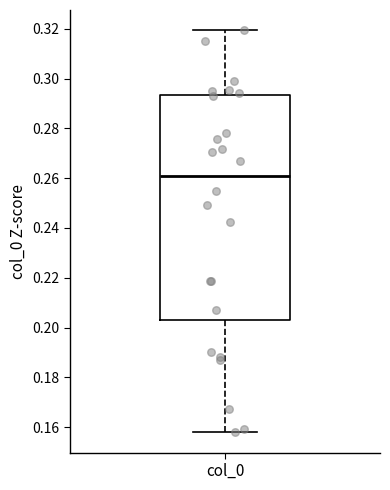

Transcribe this box plot: give where the median line is, the range the box spans, and where the two whiskers end, as read against the y-axis. The values are not printed on the chart, so give them approximately, as read against the axis.

median 0.262, box 0.202 to 0.294, whiskers 0.158 to 0.320